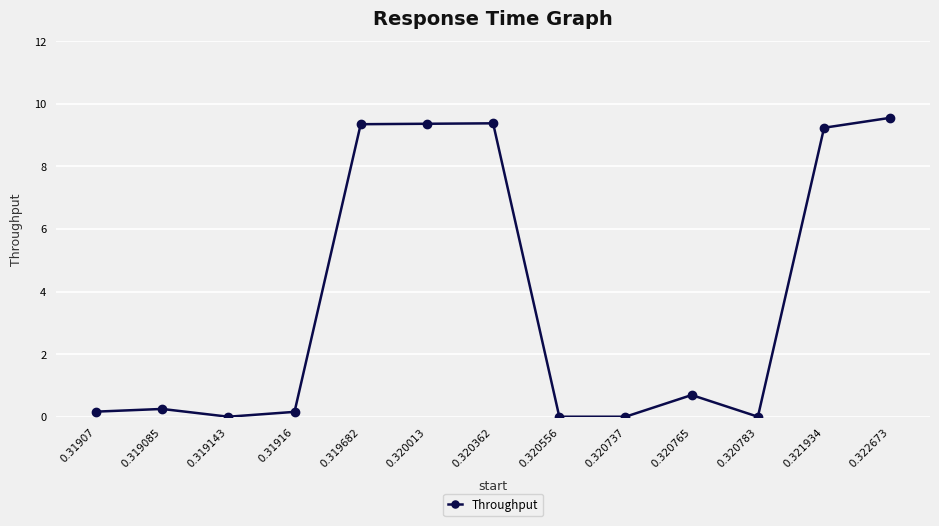

What position from the right is 0.320362?

7